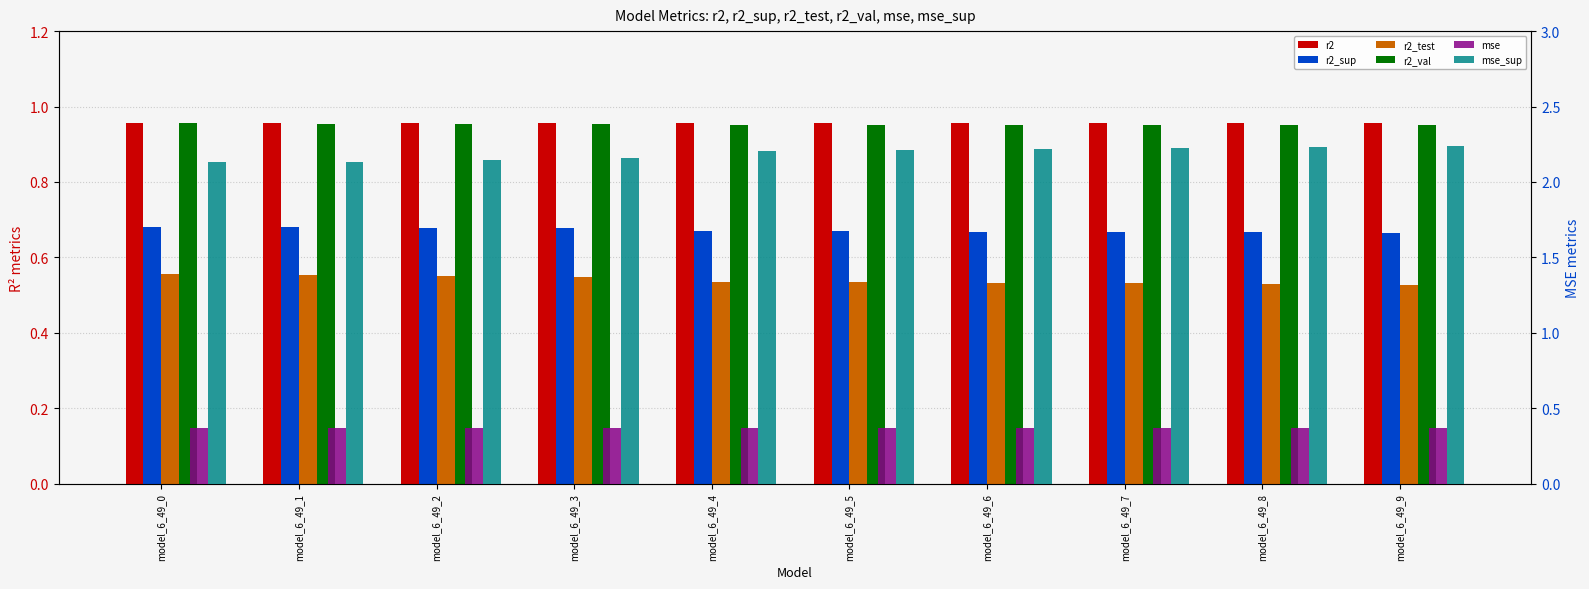

Between model_6_49_0 and model_6_49_2, which series saw the biggest shift?

mse_sup